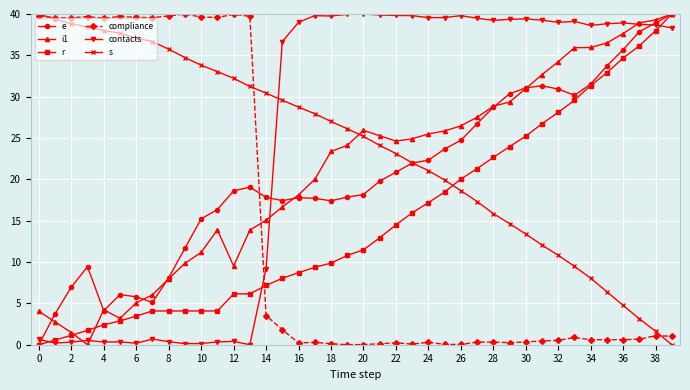

True or false: compliance has more than 0 points higher than both neighbors.

True